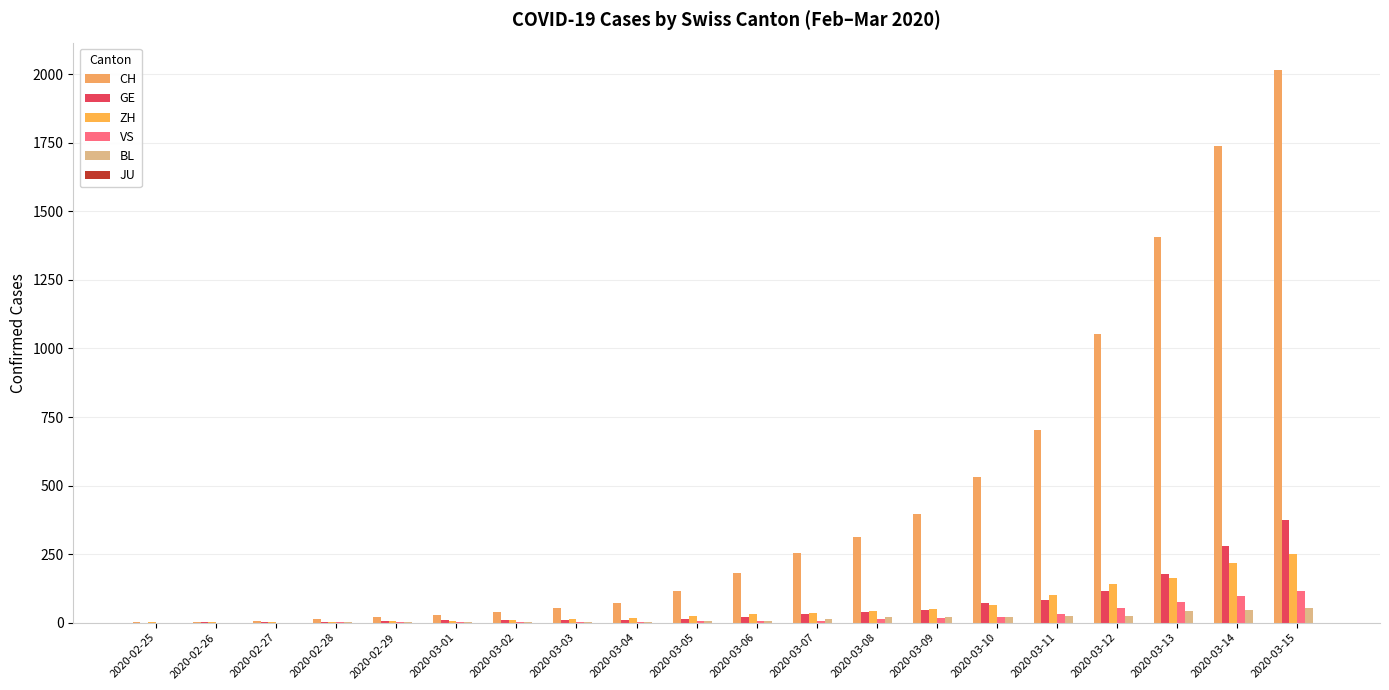

What value does the VS series have at 2020-03-07?

7